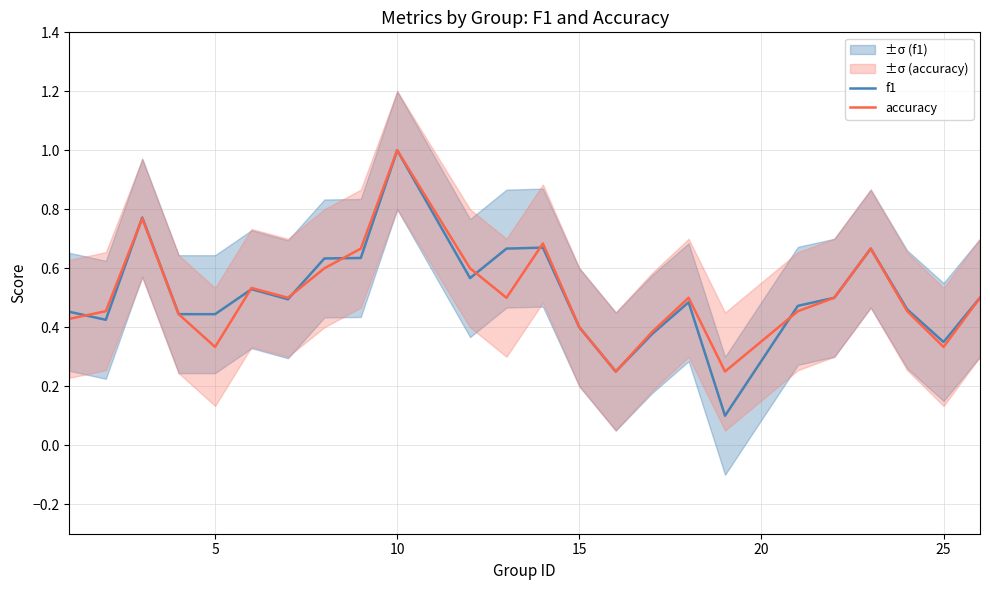

True or false: accuracy has a value of 1.4 at 10.

False